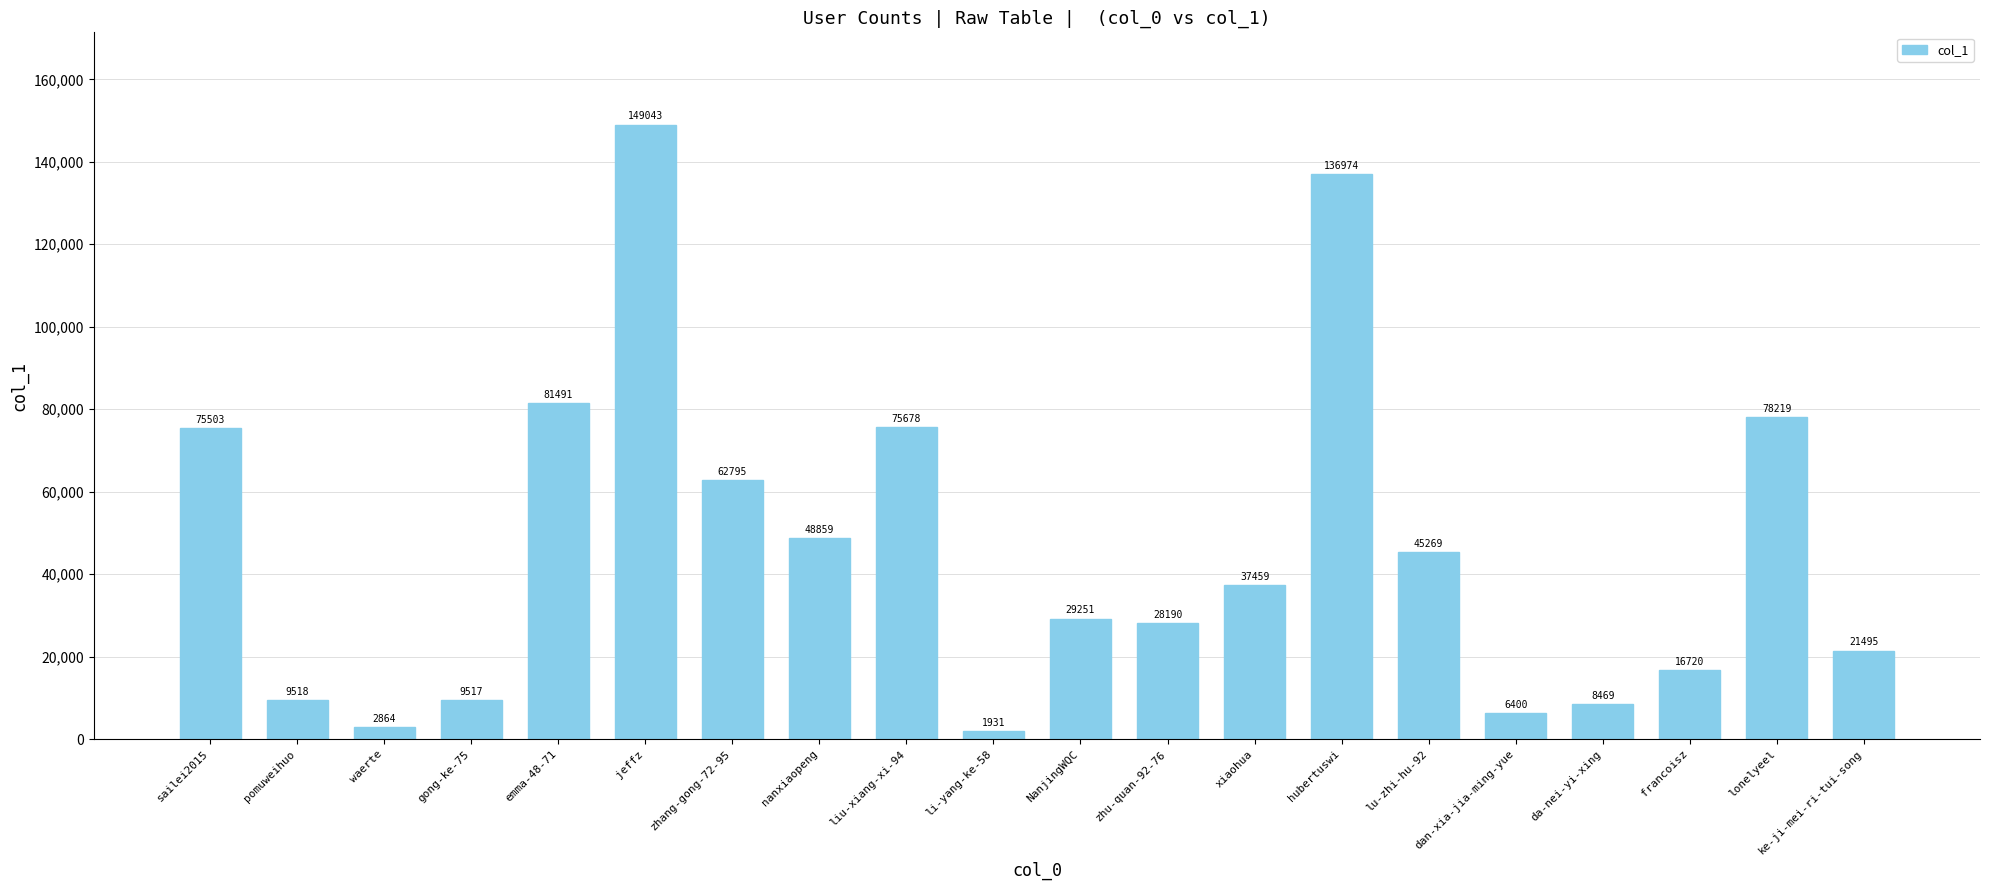

What is the change in value from dan-xia-jia-ming-yue to ke-ji-mei-ri-tui-song?

+15095